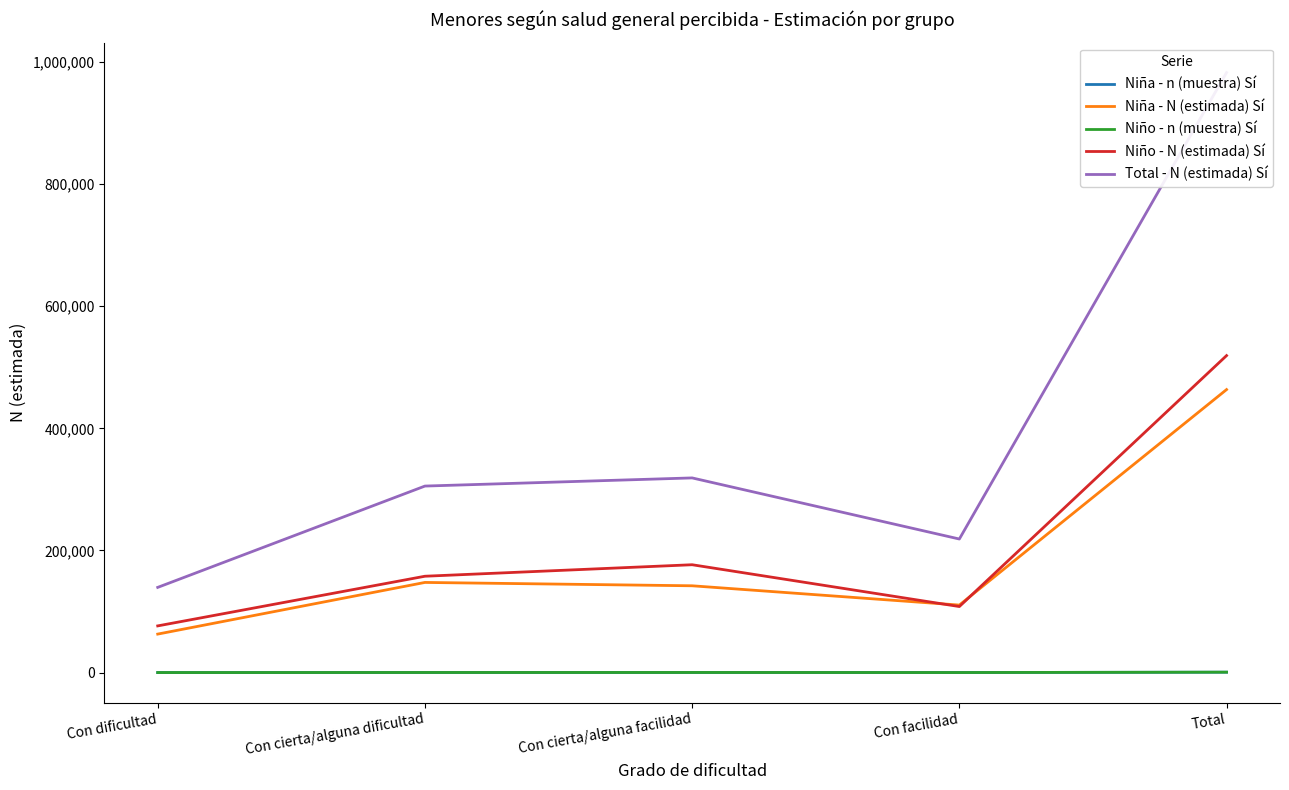

Where is the first local maximum for Niño - n (muestra) Sí?

Con cierta/alguna facilidad